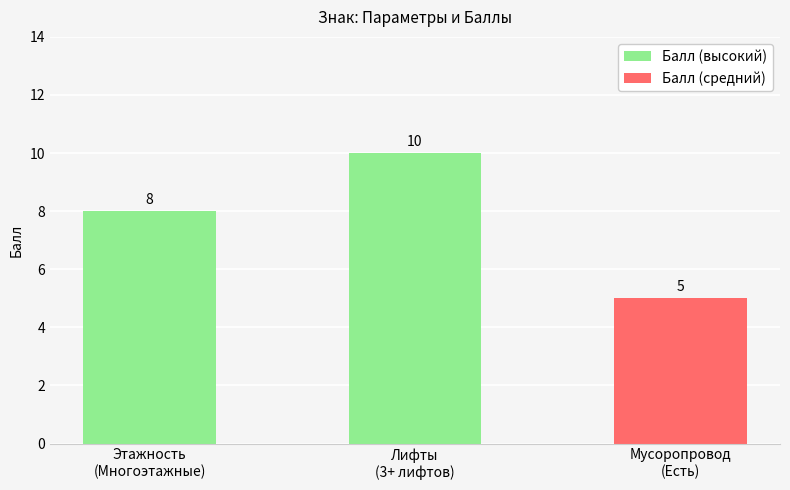

Which category has the highest value across all series?

Лифты
(3+ лифтов)